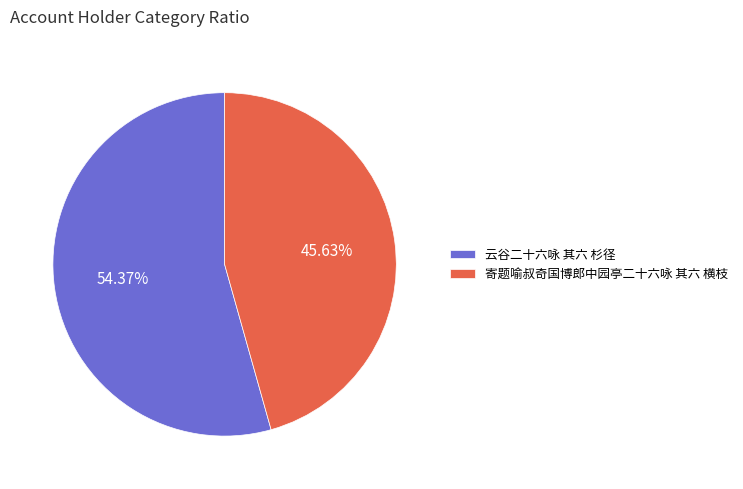

Is there any slice that represents more than half of the pie?

Yes